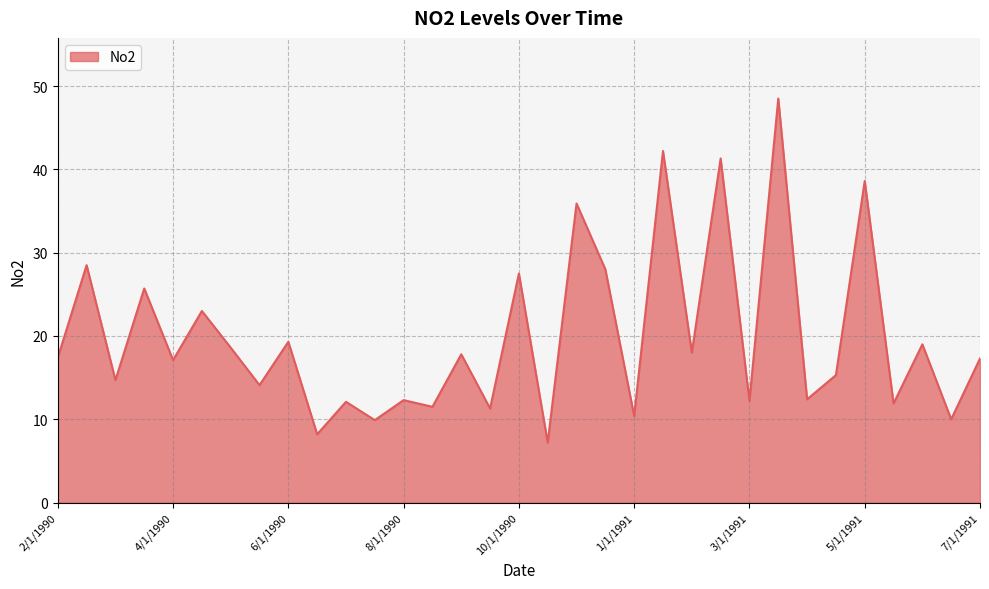

Does the chart display data point markers on the line(s)?

No